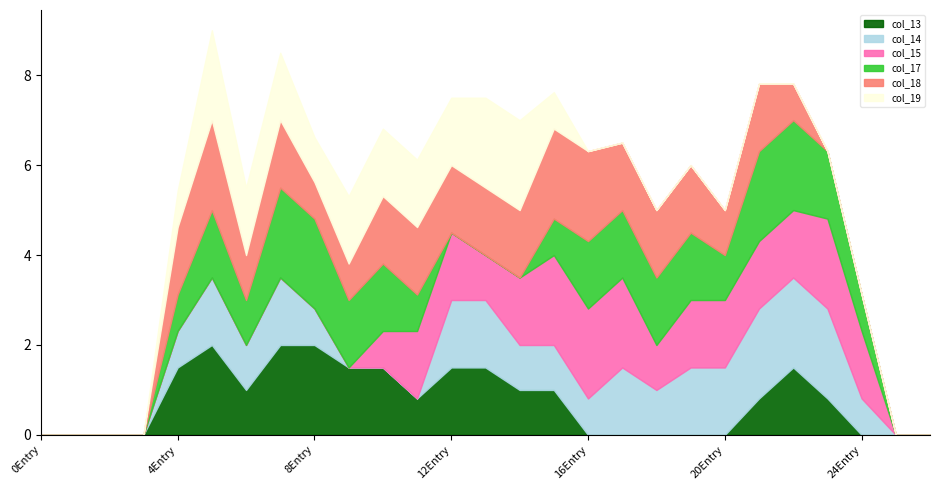

True or false: col_19 has a value of 0.0 at 17.

True